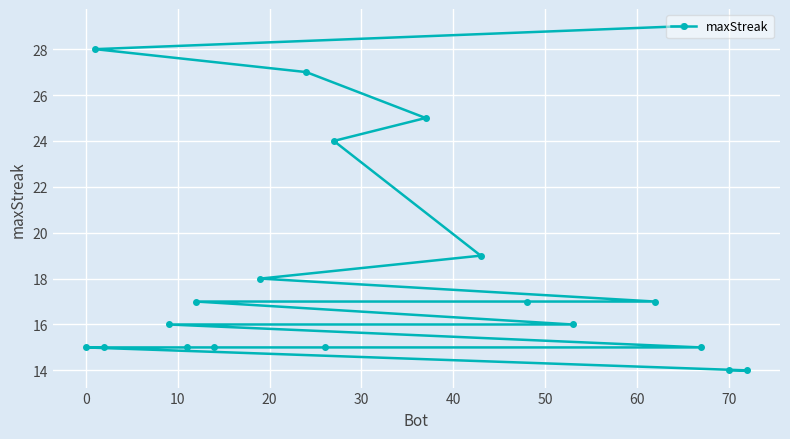

What is the average value?

19